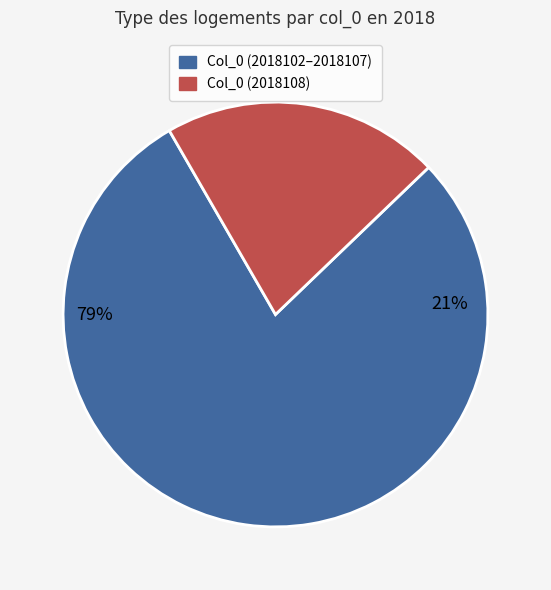

To the nearest percent, what portion does 2018106 represent?

12%